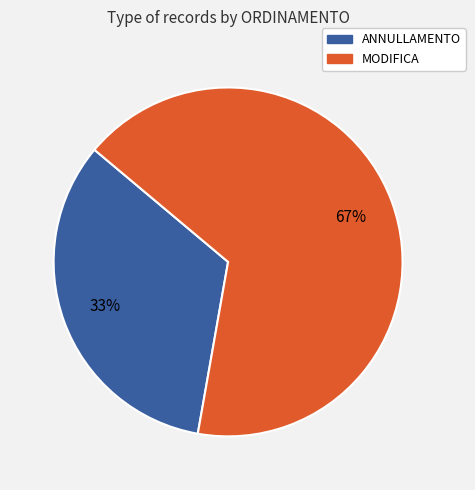

Do ANNULLAMENTO and MODIFICA together represent more than half of the pie?

Yes